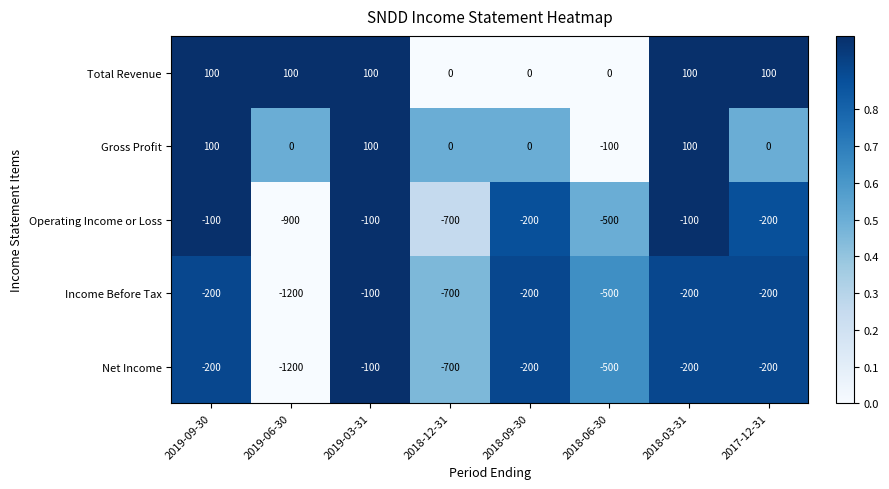

Count the number of data series in this chart.

5